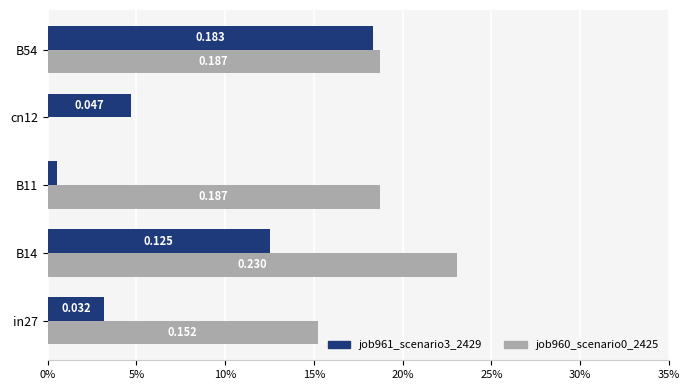

At how many categories does at least one series exceed 0?

5